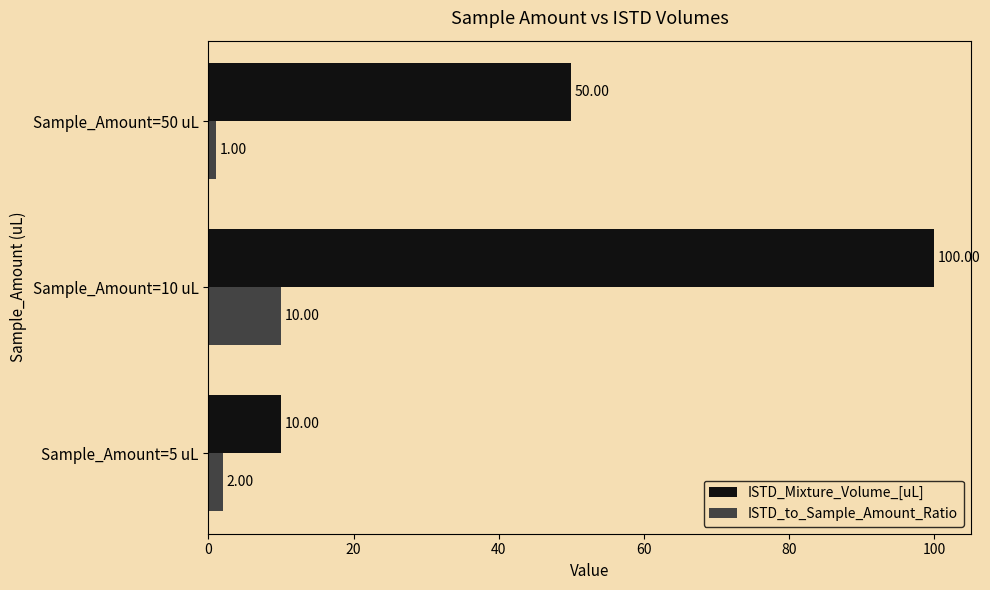

How many categories are shown in the chart?

3